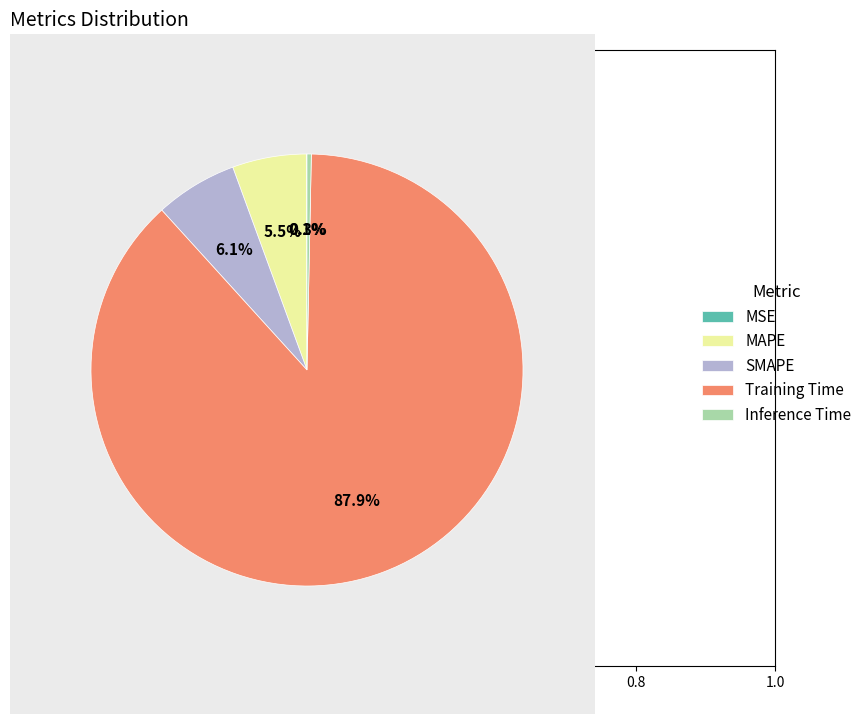

Does Training Time account for over 50% of the chart?

Yes